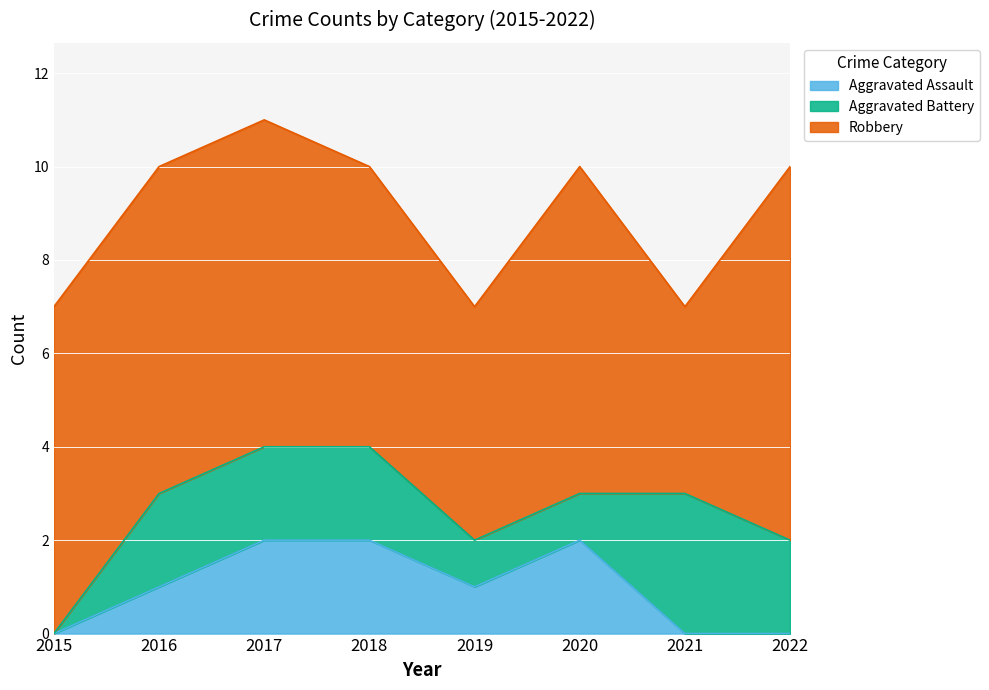

At which category is the sum across all series the highest?

2017